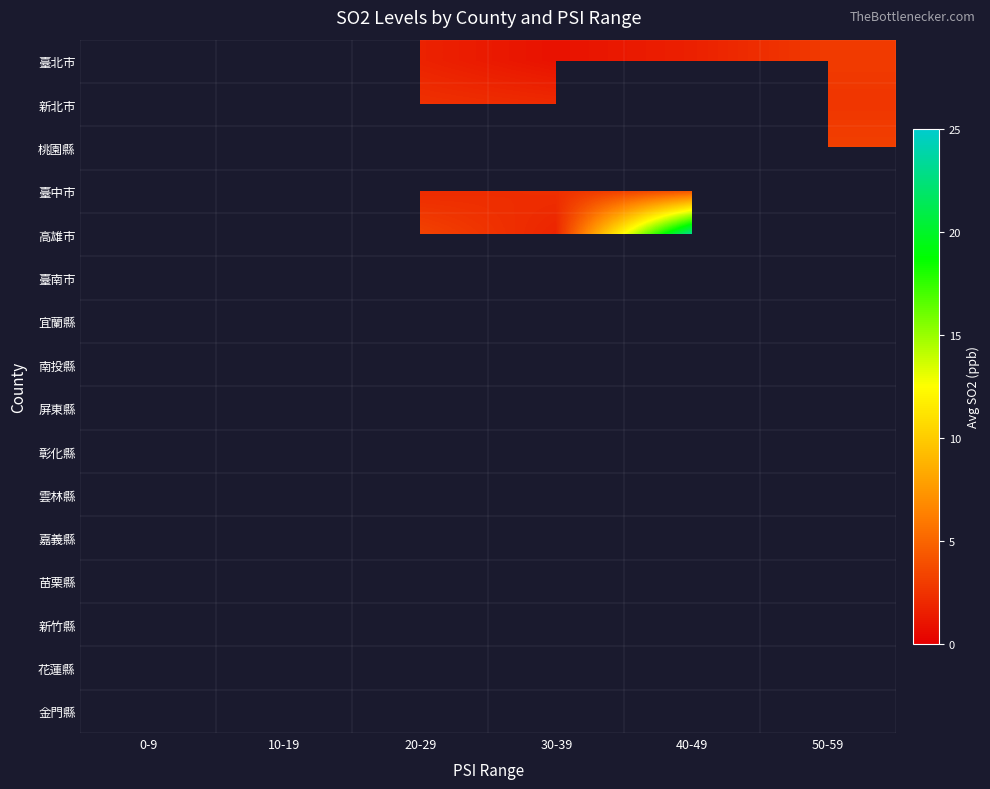

Which label corresponds to the smallest value in the chart?

30-39